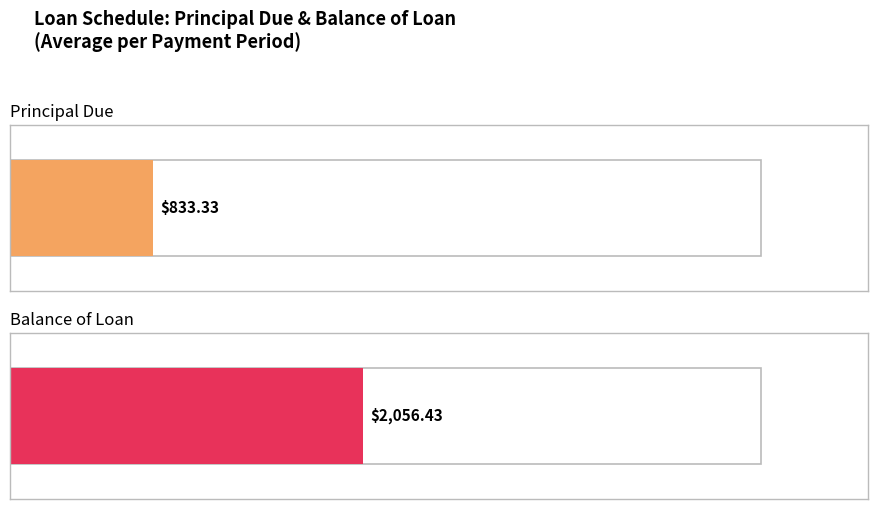

How many distinct data groups are displayed?

2